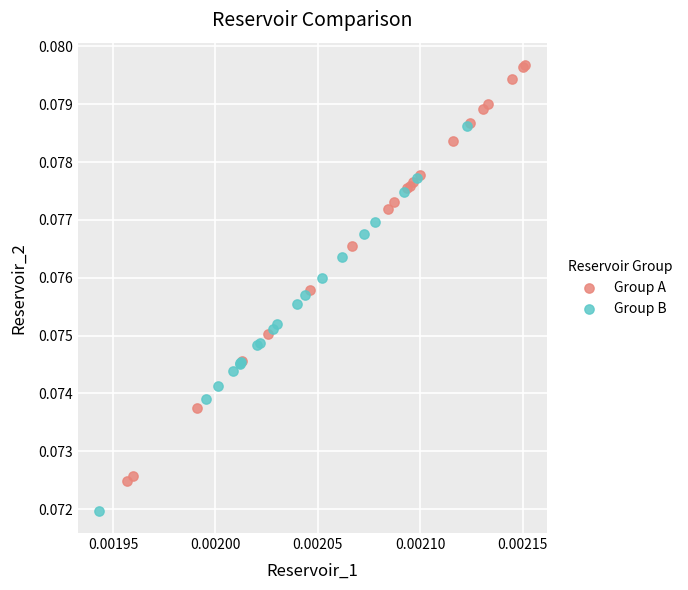

What are all the series names shown in the legend?

Group A, Group B